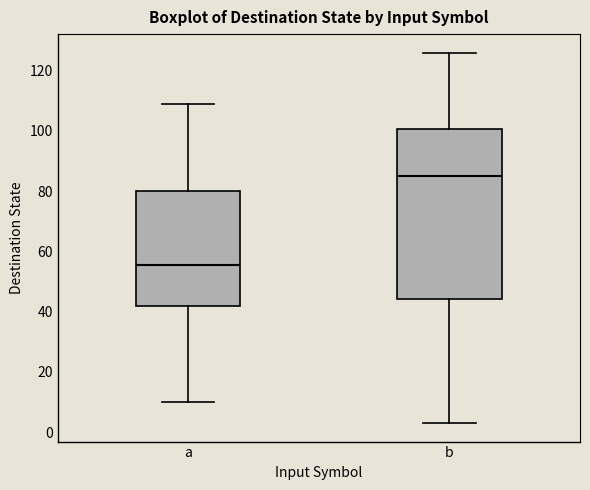

Reading left to right, transcribe this box plot: for each box, give where its median line is, the range the box spans, and where its two whiskers end, as read against the y-axis. The values are not printed on the chart, so give them approximately, as read against the axis.

a: median 56, box 42 to 80, whiskers 10 to 110
b: median 86, box 44 to 100, whiskers 4 to 126